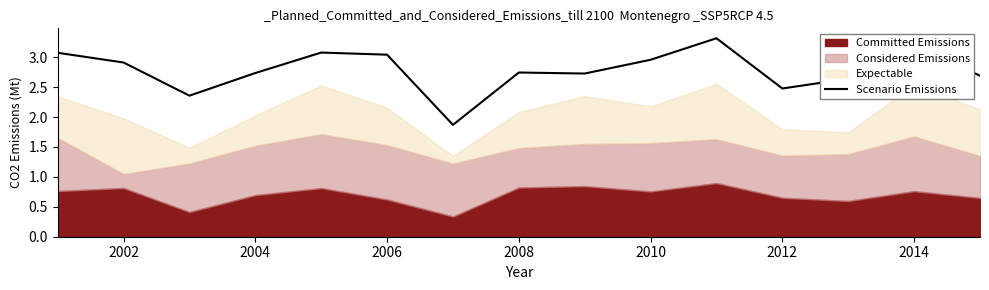

What is the lowest value of the Scenario Emissions series?

1.9